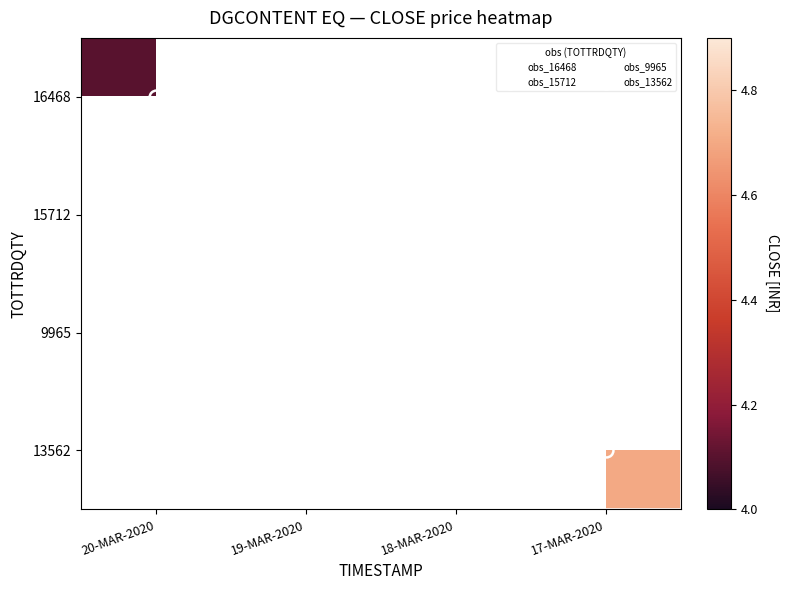

List the labels in order of 16468 value, smallest first.

20-MAR-2020, 19-MAR-2020, 18-MAR-2020, 17-MAR-2020